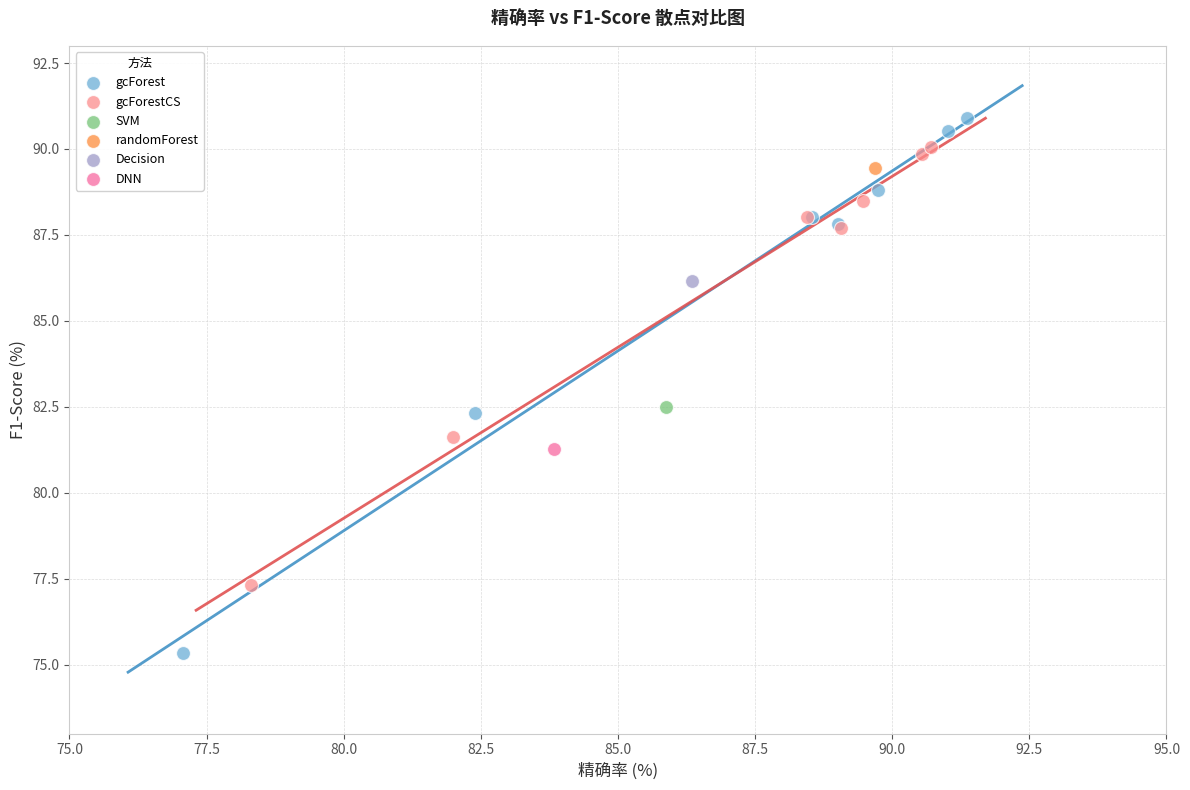

What are all the series names shown in the legend?

gcForest, gcForestCS, SVM, randomForest, Decision, DNN